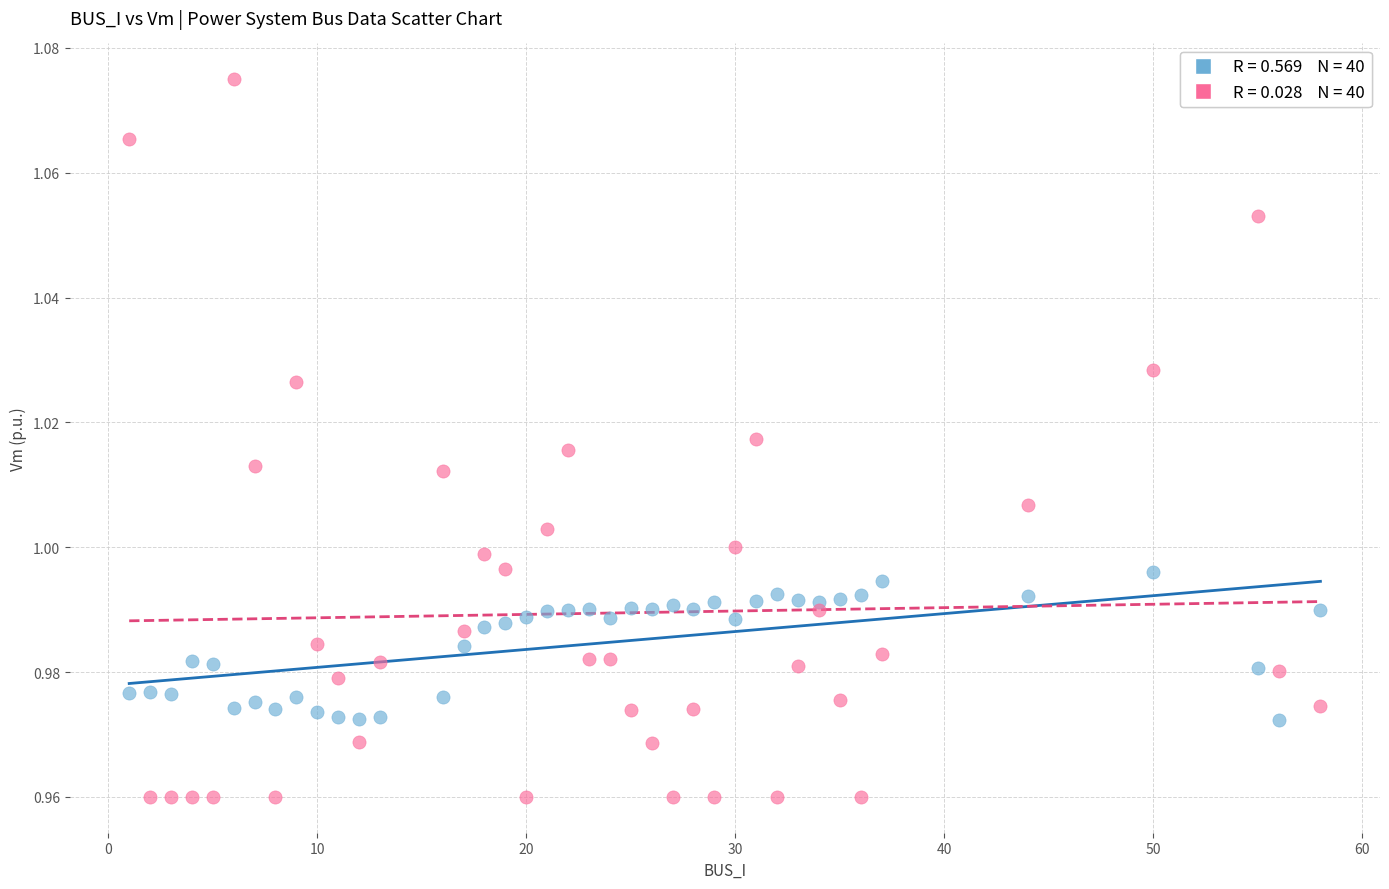

Across all data points, what is the range of X values (max minus min)?

57.0